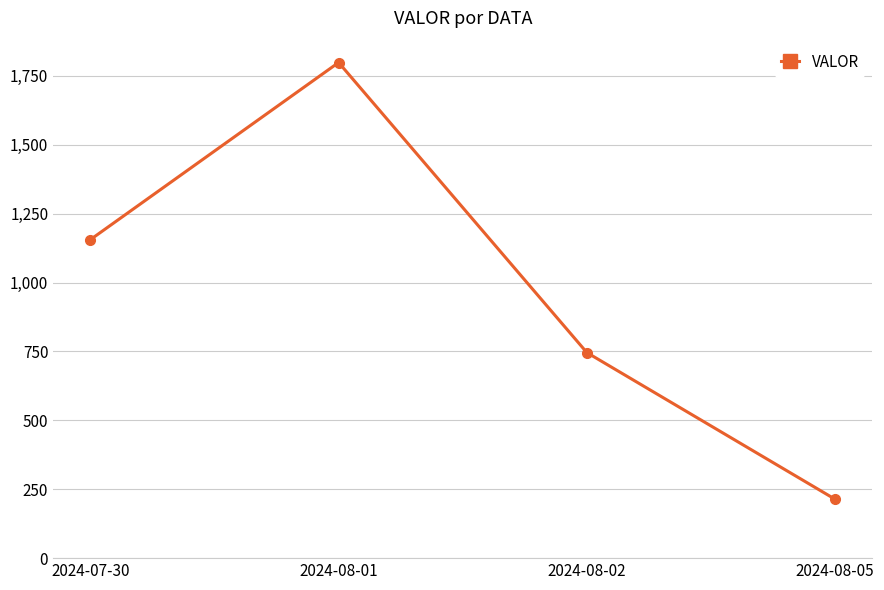

What is the average value?

978.3